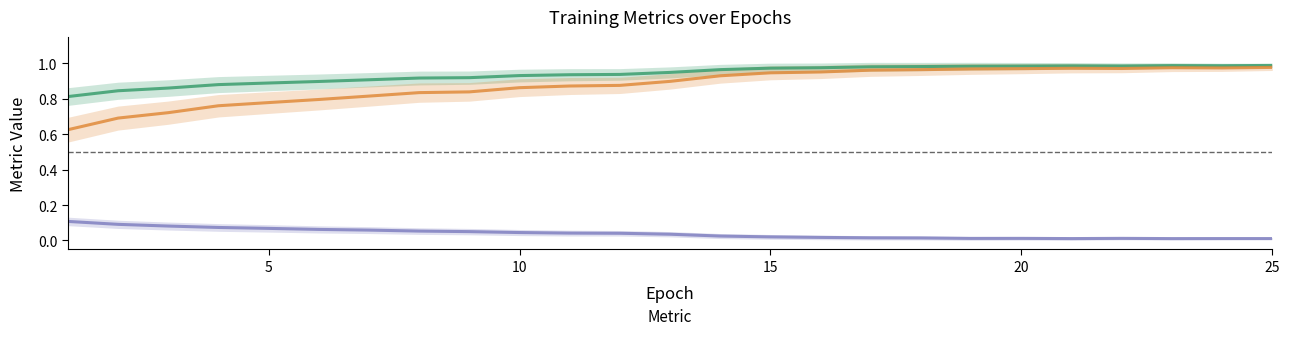

How many lines are shown in the chart?

3